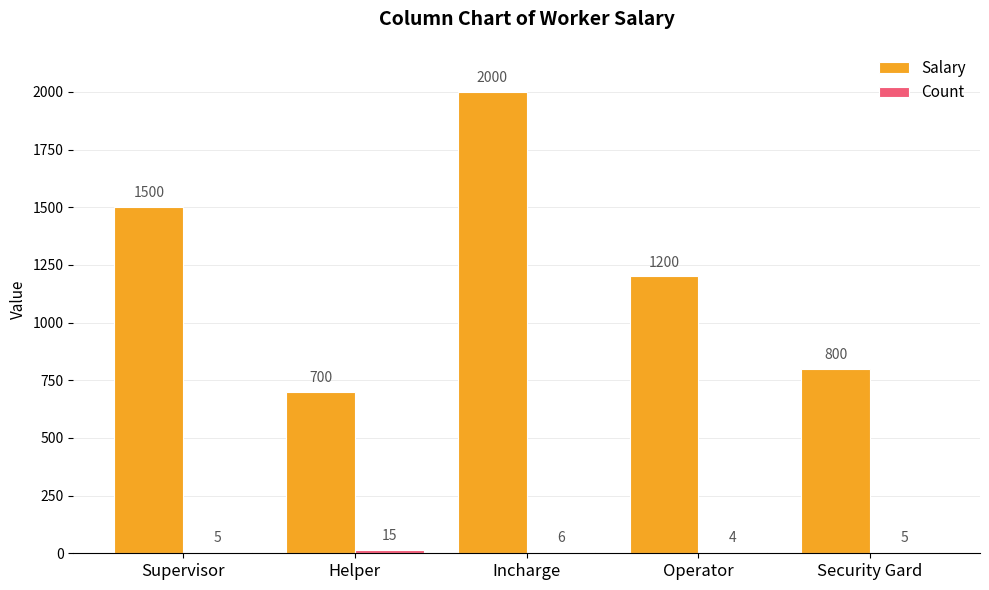

Which series has the largest range (max minus min)?

Salary